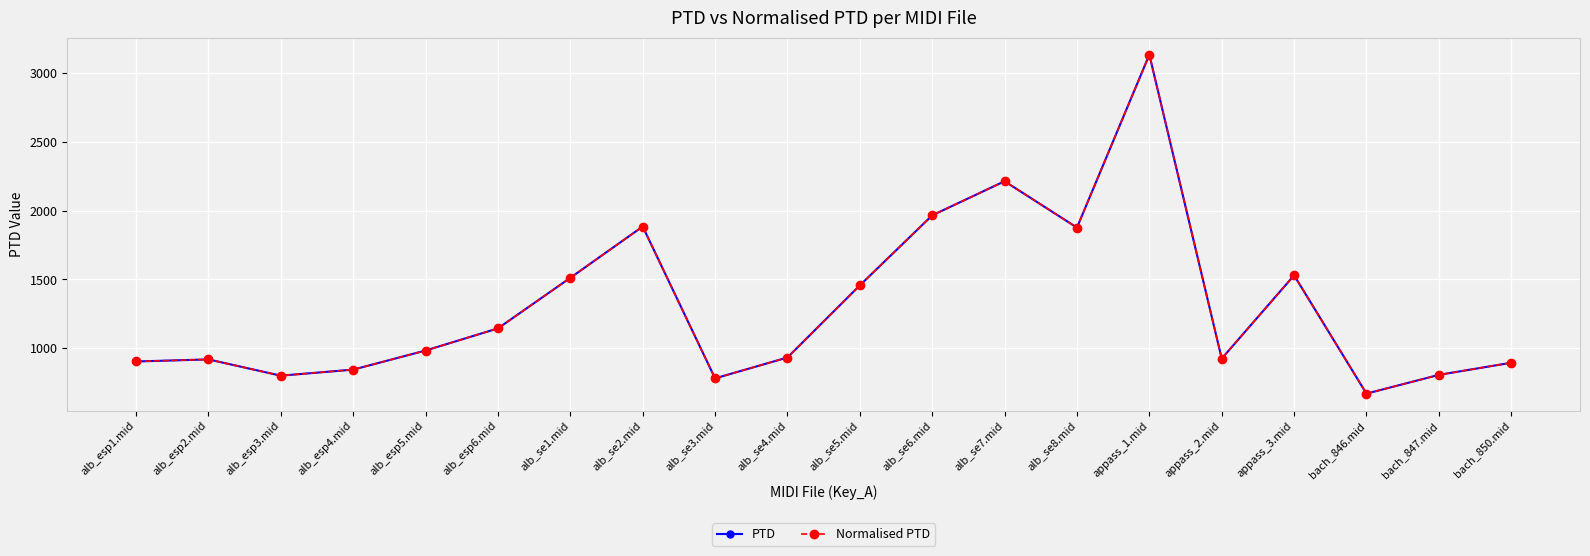

Reading left to right, transcribe all the data shown in this chart.

PTD: 904.3	919.4	801.3	845.2	983.8	1144.5	1511.7	1884.1	781.8	933.2	1456.8	1965.2	2212.9	1876.4	3131.4	925.2	1529.9	670.9	807.1	895.1
Normalised PTD: 904.3	919.4	801.3	845.2	983.8	1144.5	1511.7	1884.1	781.8	933.2	1456.8	1965.2	2212.9	1876.4	3131.4	925.2	1529.9	670.9	807.1	895.1